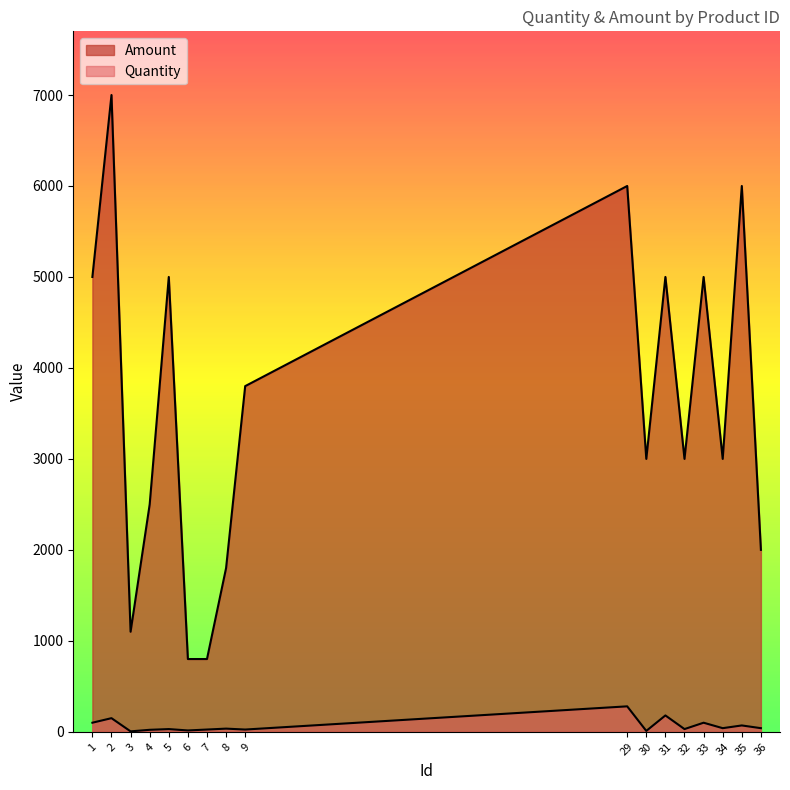

What value does the Amount series have at 4, to the nearest 100?

2500